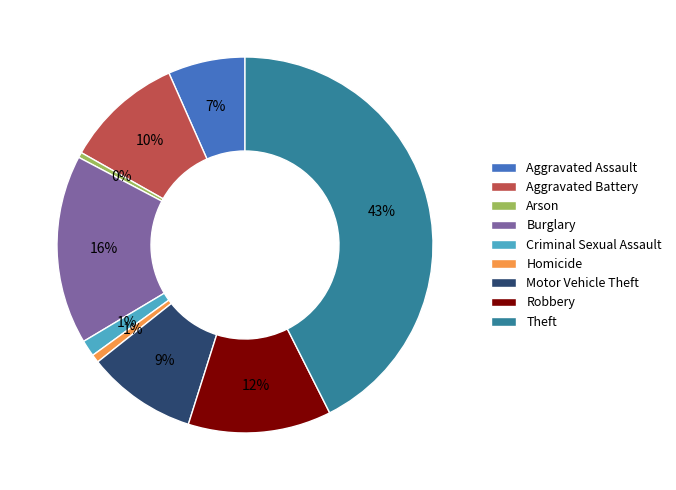

Which slice is the largest?

Theft